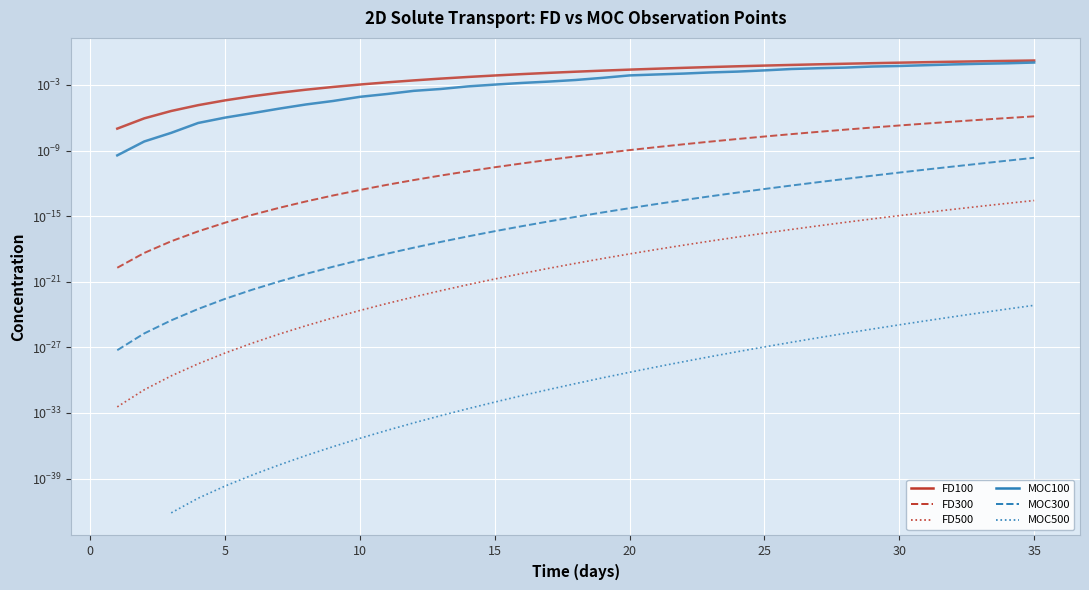

True or false: FD500 has more than 2 interior local peaks.

False